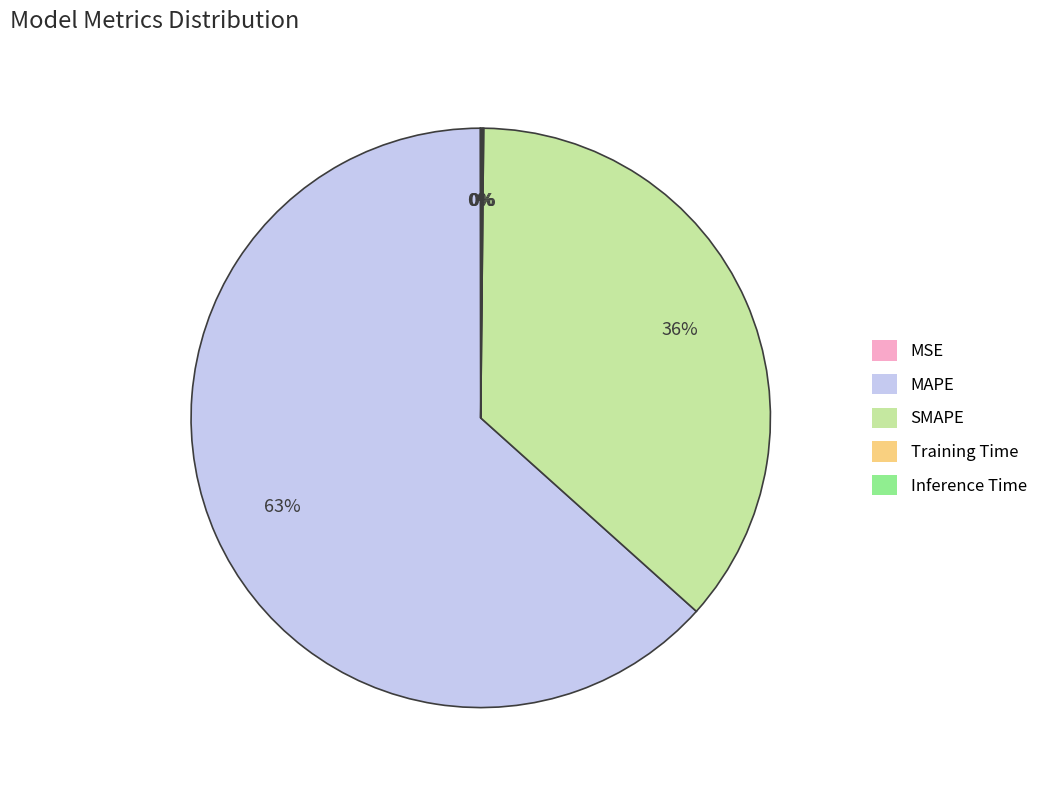

Is it true that MAPE is 63% of the pie?

True